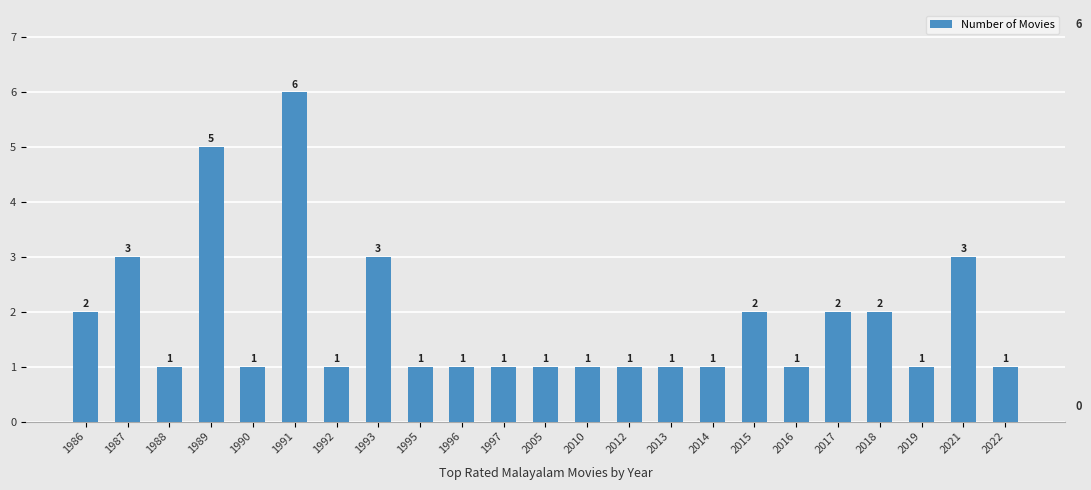

Read the value at 1993.

3